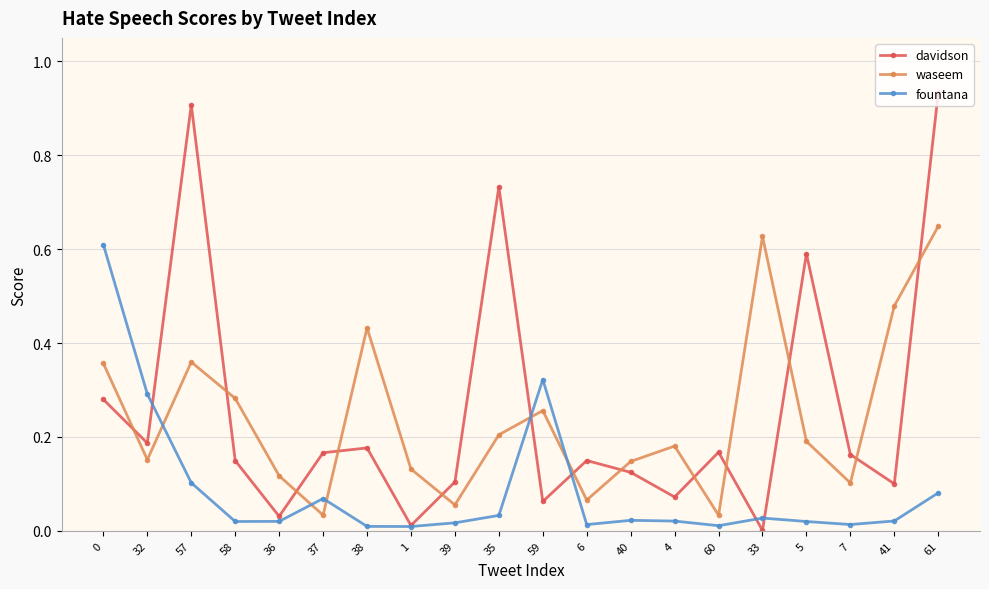

Which series has the largest range (max minus min)?

davidson